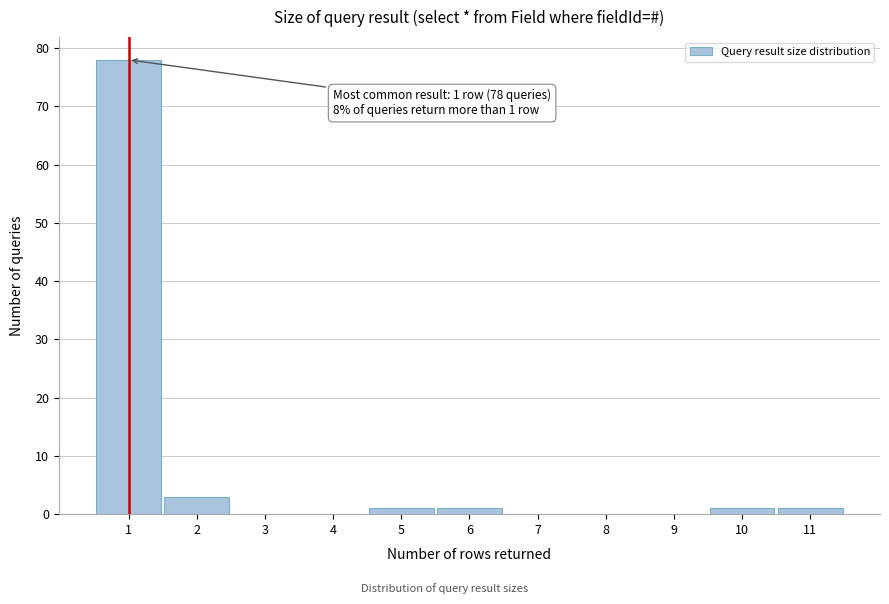

Over which range of the x-axis is the bar tallest?

0.5 to 1.5